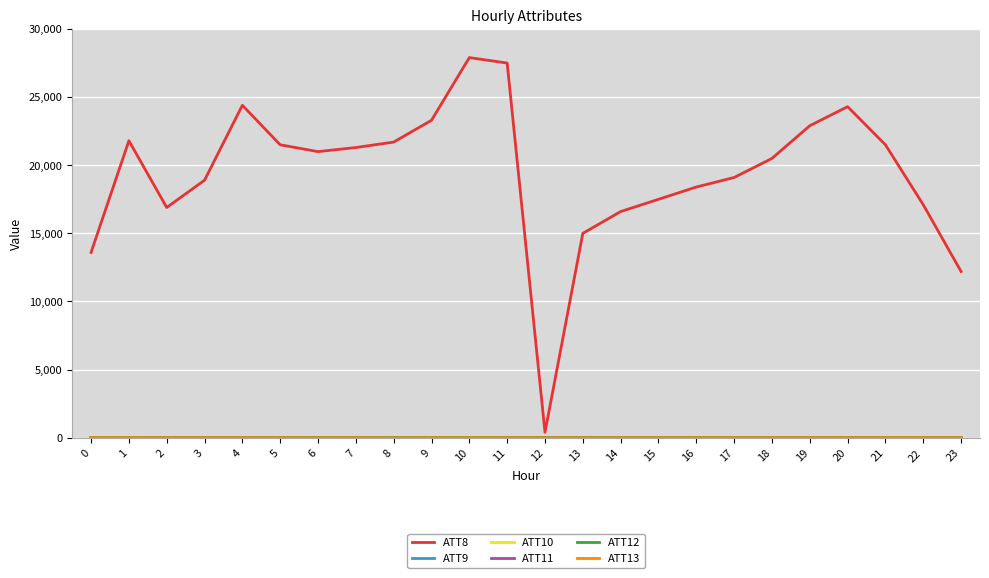

Which series has the largest total across all categories?

ATT8